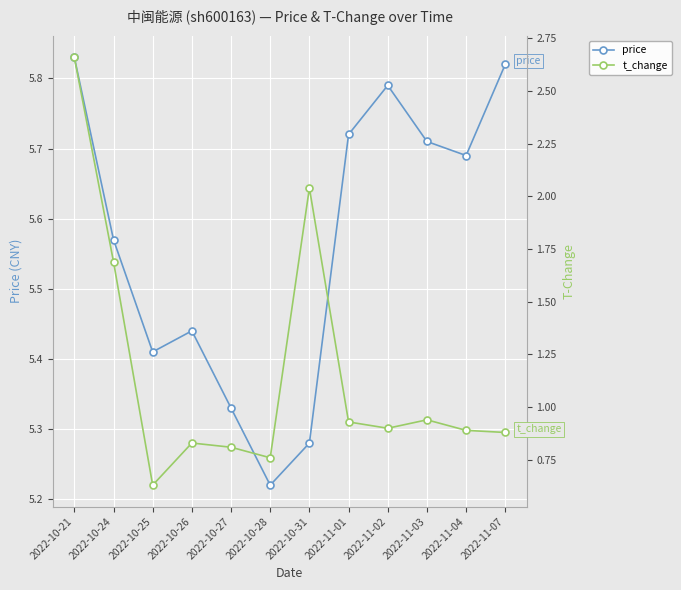

True or false: t_change and price intersect in this chart.

False